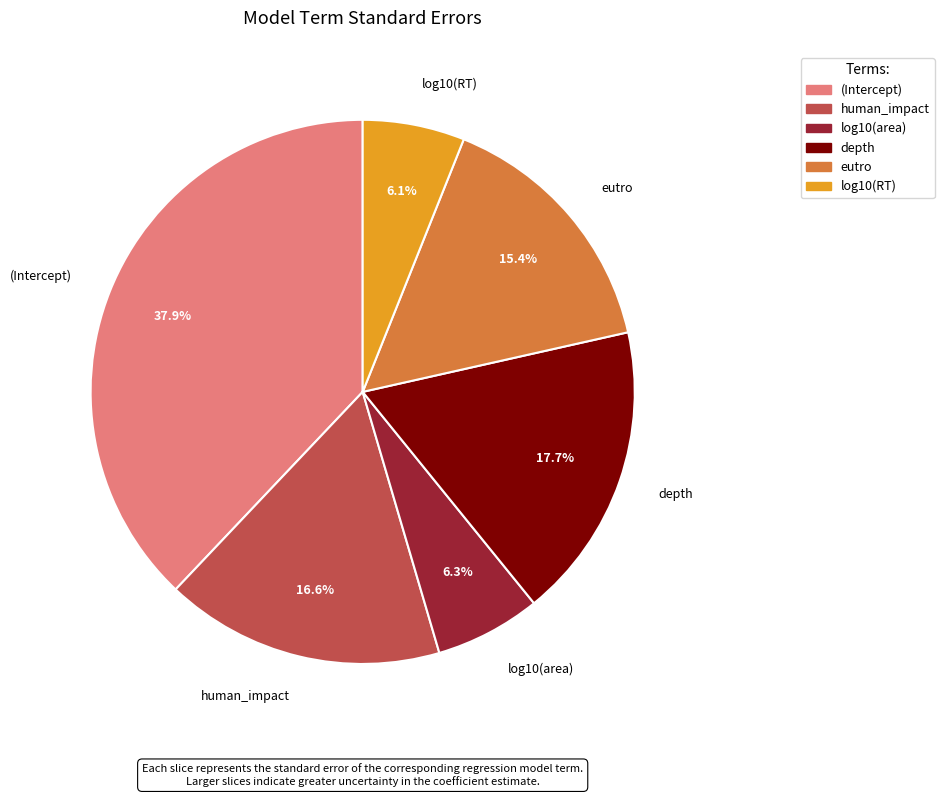

Is there any slice that represents more than half of the pie?

No